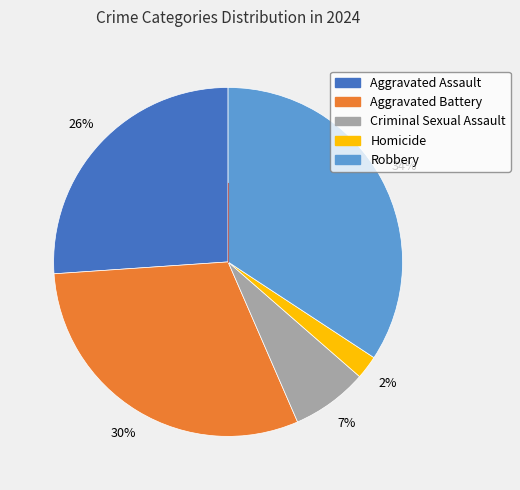

Does Robbery represent more than half of the total?

No